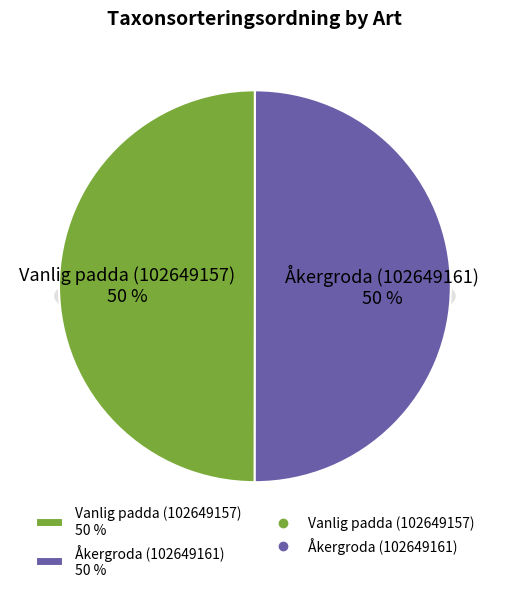

What portion of the pie excludes Vanlig padda (102649157)?

50.0%